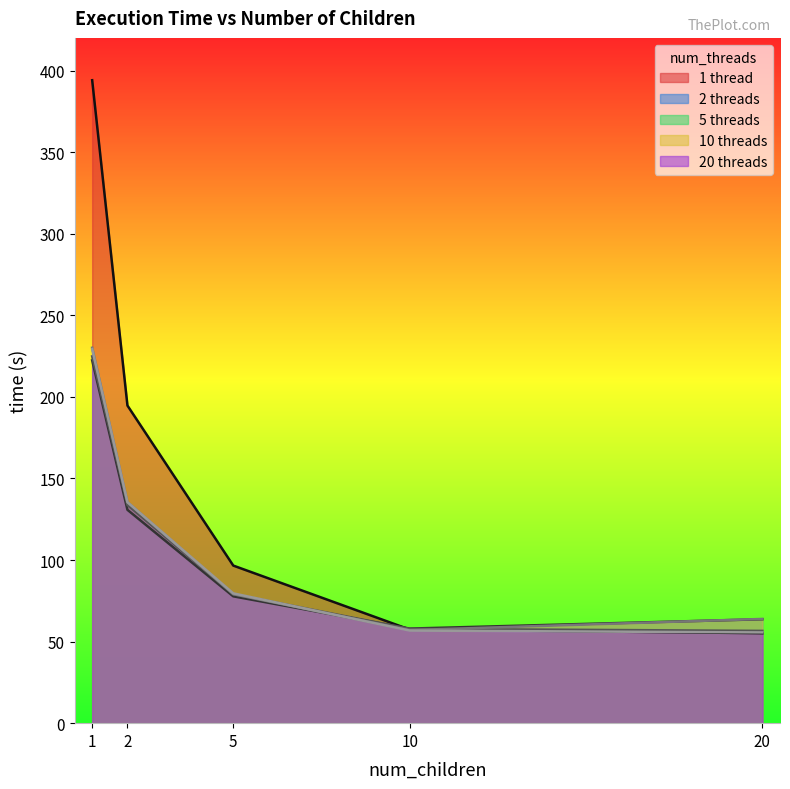

At which category is the sum across all series the highest?

1